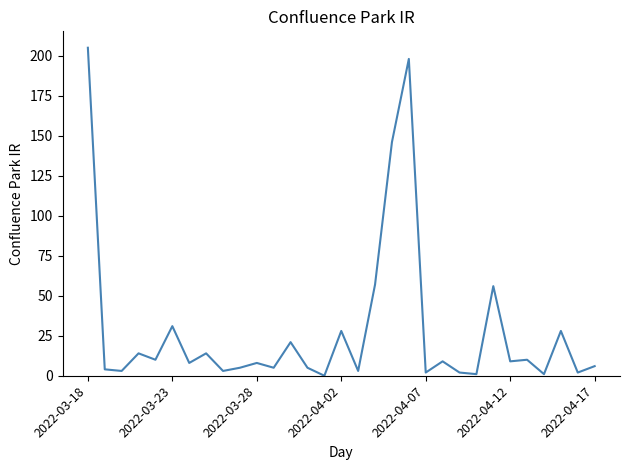

What is the difference between the maximum and minimum values?

205